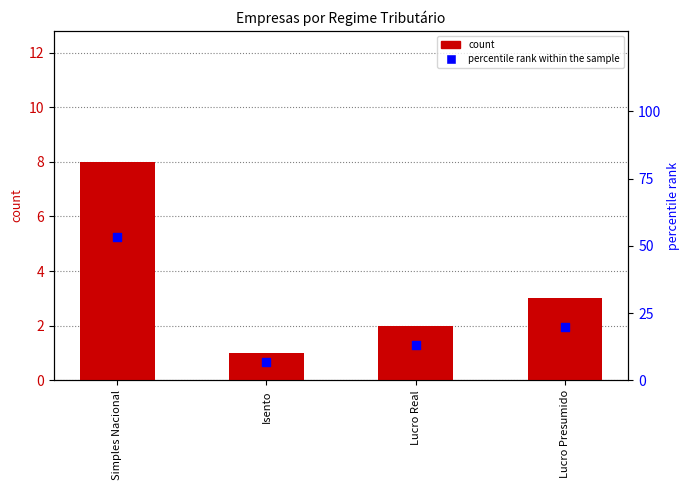

Which series reaches the maximum Y coordinate?

percentile rank within the sample